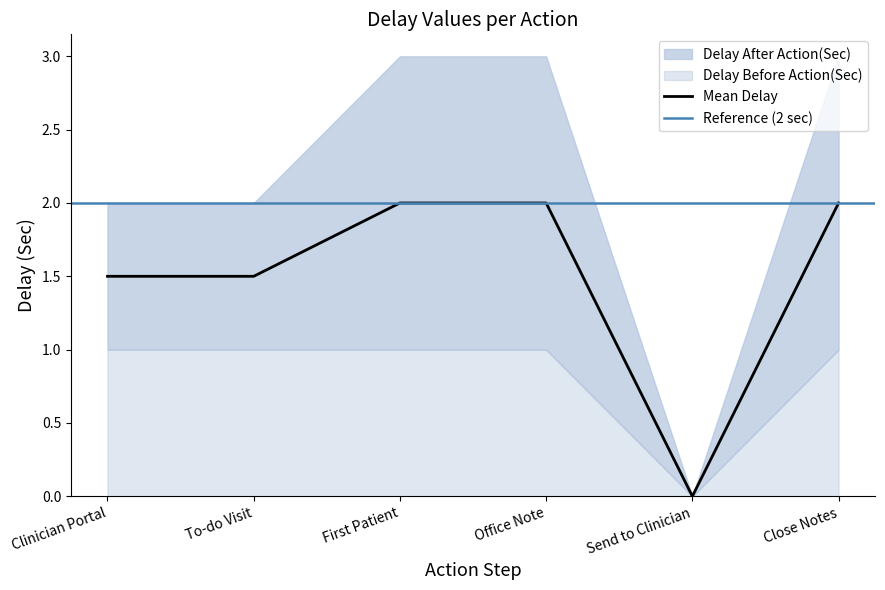

What is the label of the 6th point from the left?

Close Notes